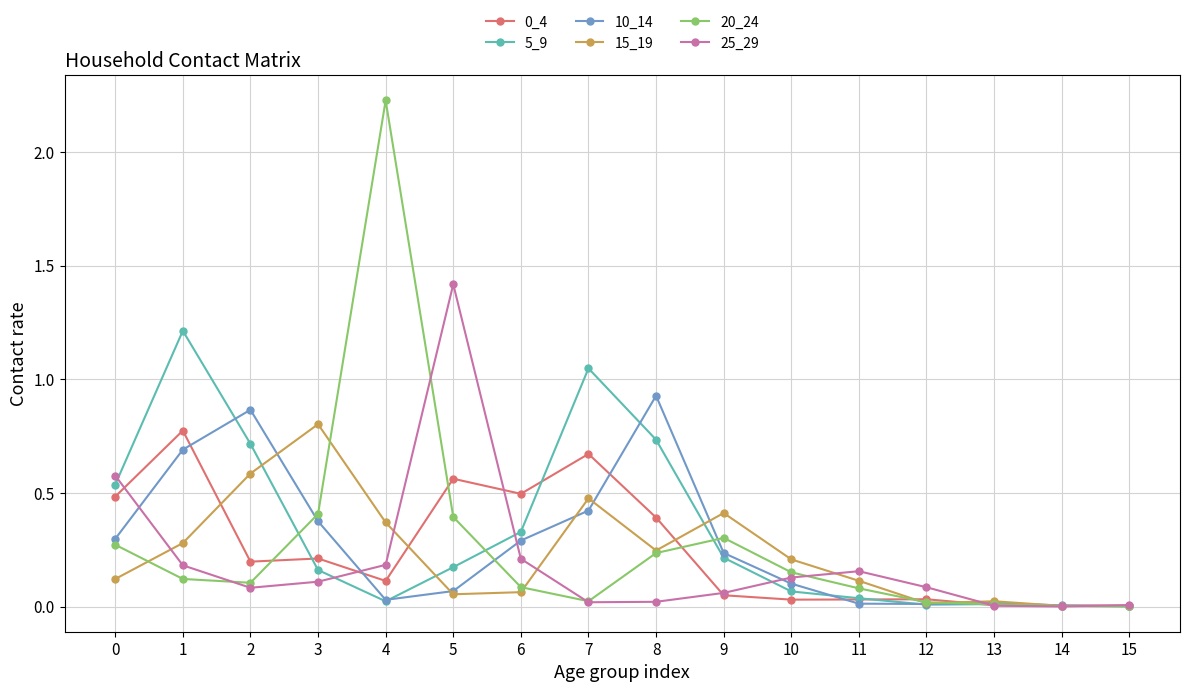

How many series are shown in this chart?

6